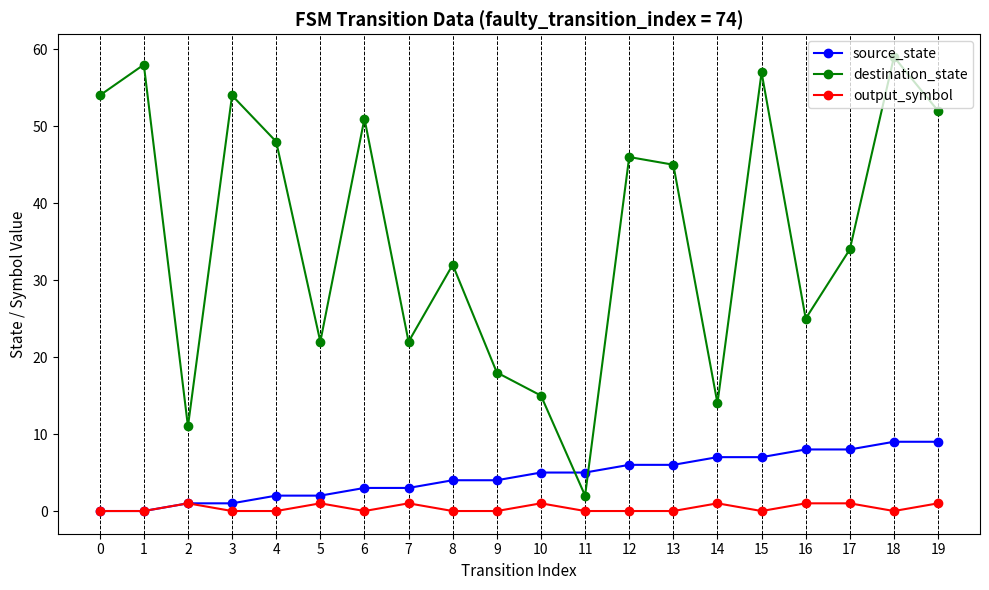

What is the difference between the destination_state values at 15 and 16?

32